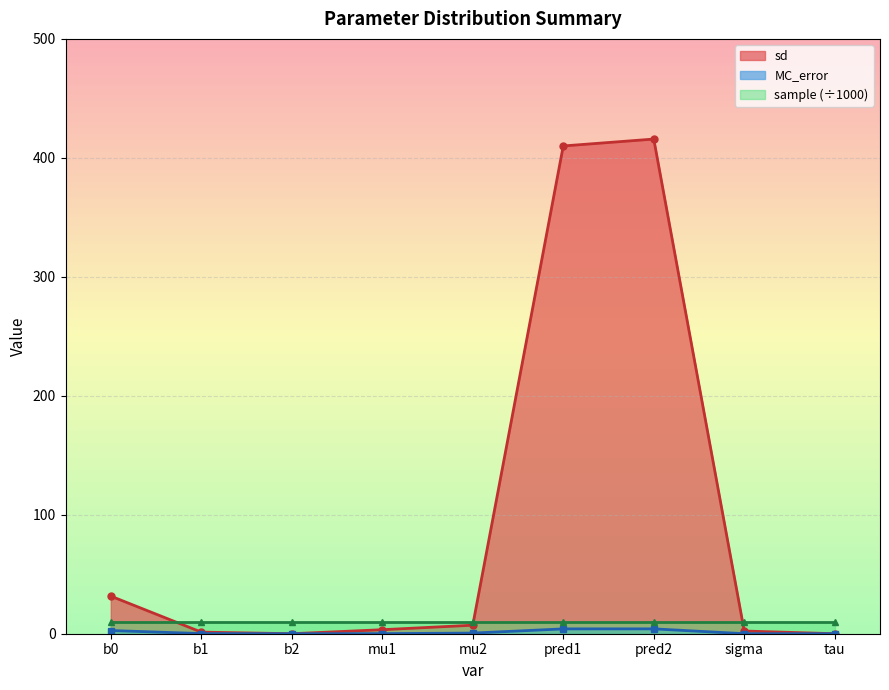

Is it true that sd equals 31.6 at b0?

True